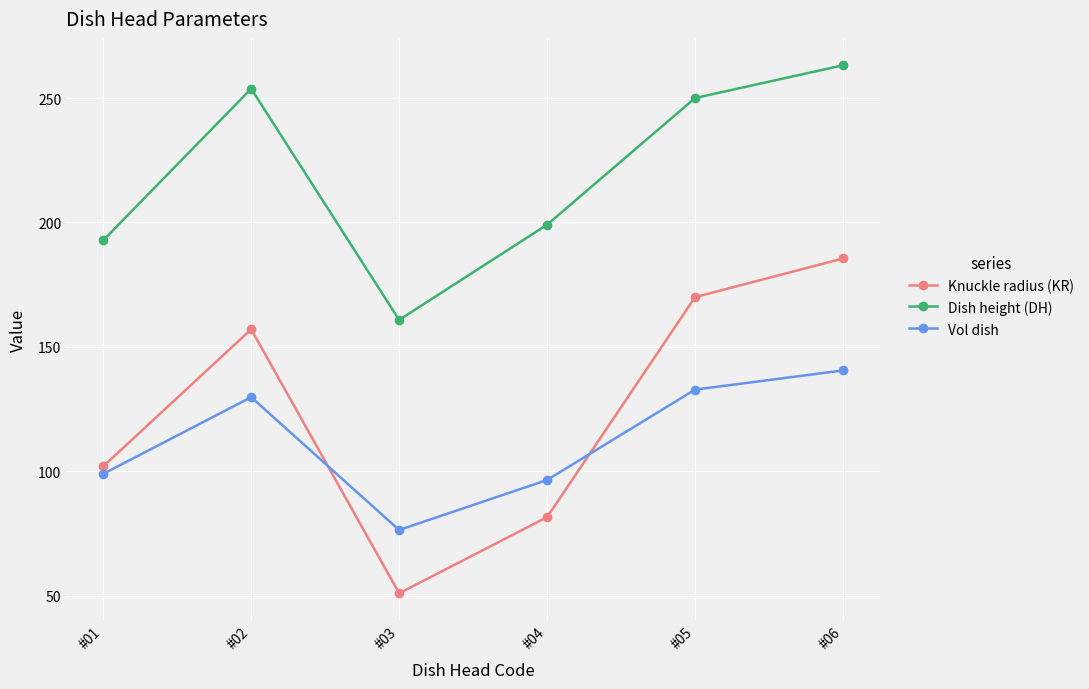

At how many categories does at least one series exceed 94?

6